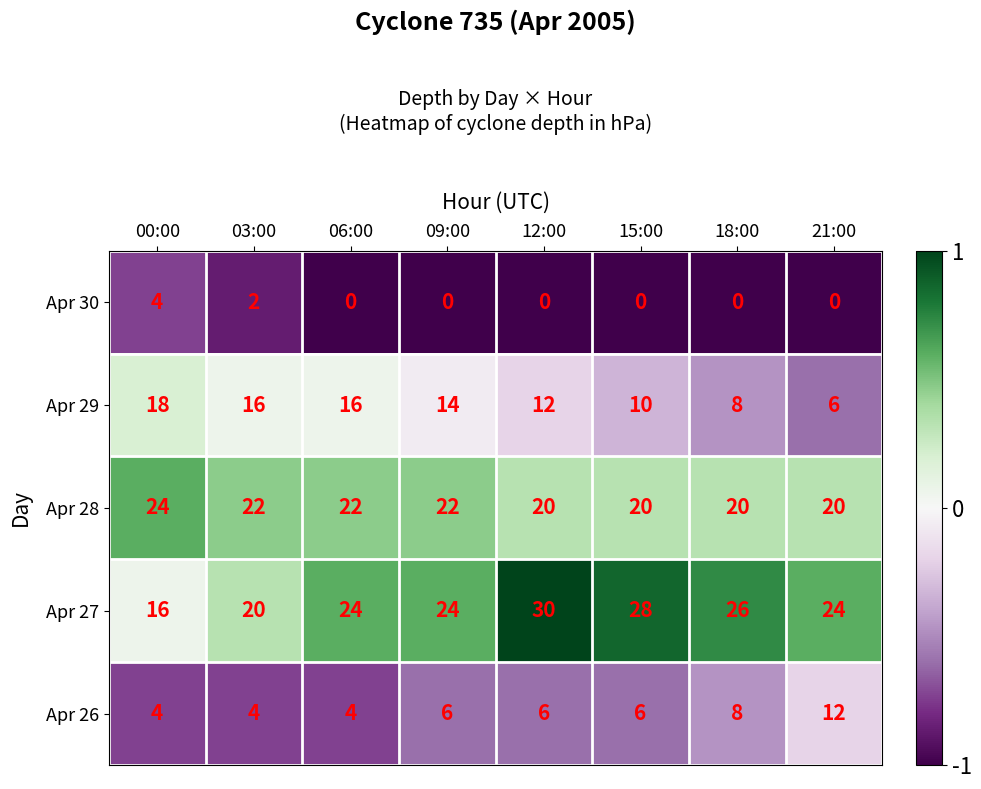

Rank the series at 06:00 from lowest to highest value.

Apr 30, Apr 26, Apr 29, Apr 28, Apr 27